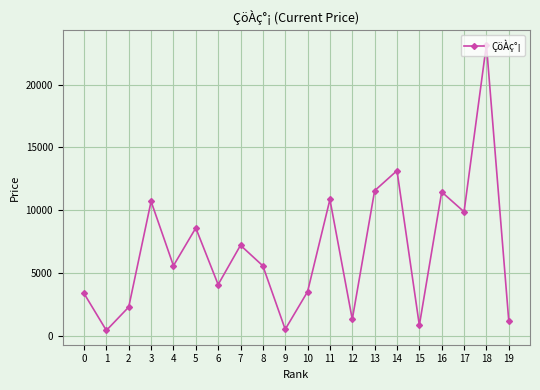

The chart shows a value of 10700 at 3. True or false?

True